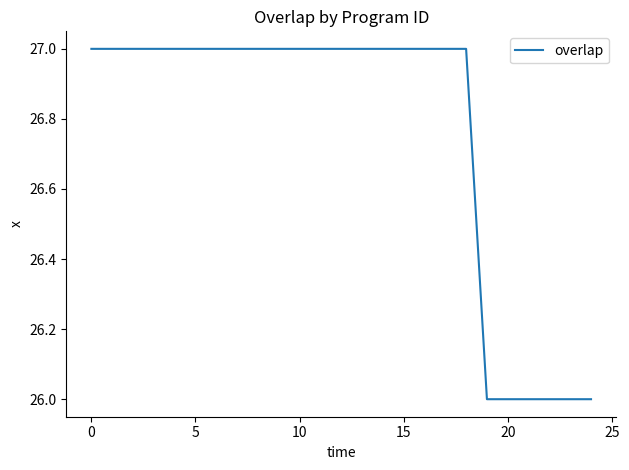

What is the maximum value shown in the chart?

27